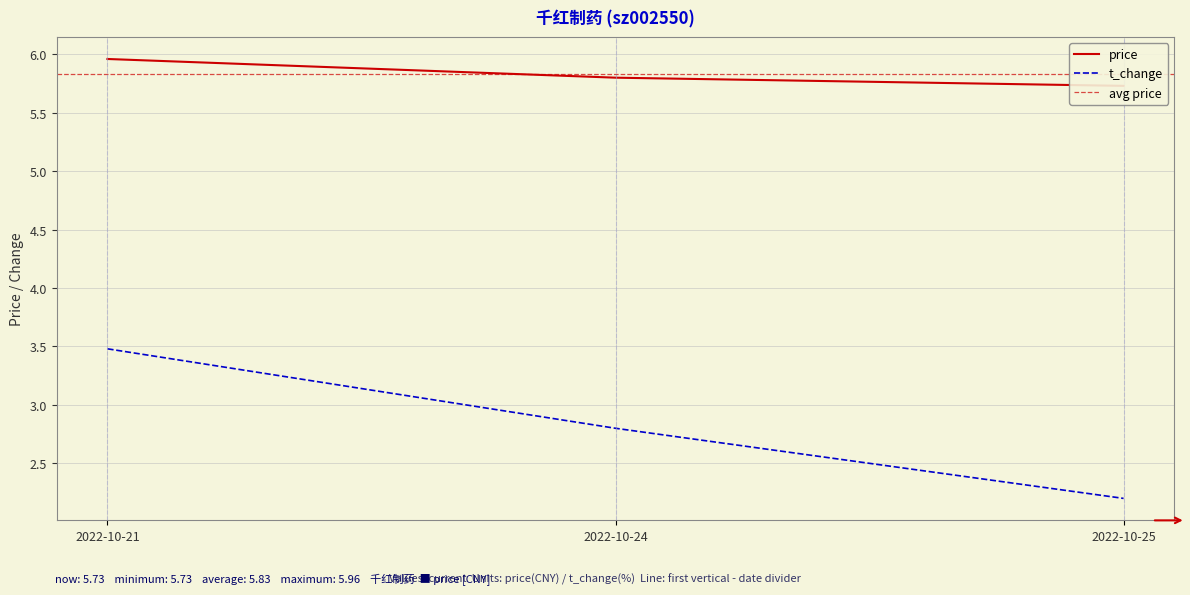

At 2022-10-24, list the series in order from smallest to largest.

t_change, price